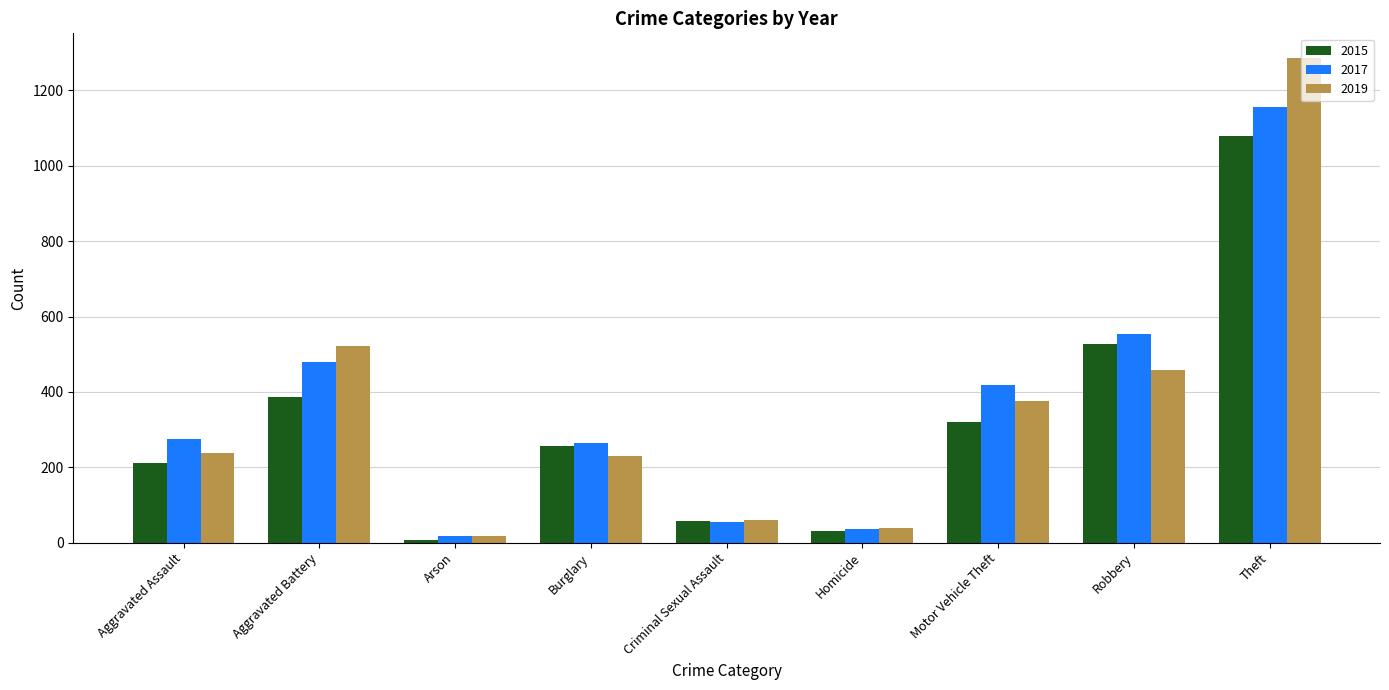

What is the difference between the second highest and minimum values in the 2017 series?

535